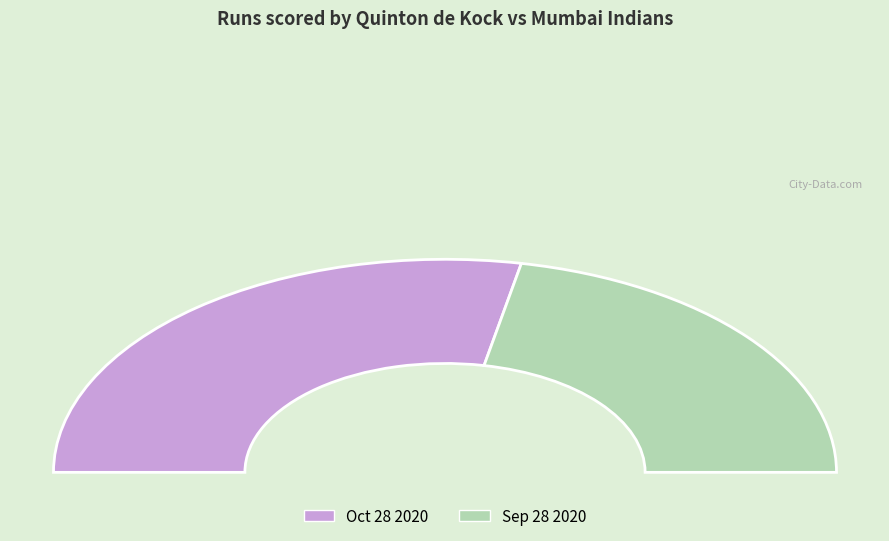

What is the largest slice in the pie chart?

Oct 28 2020